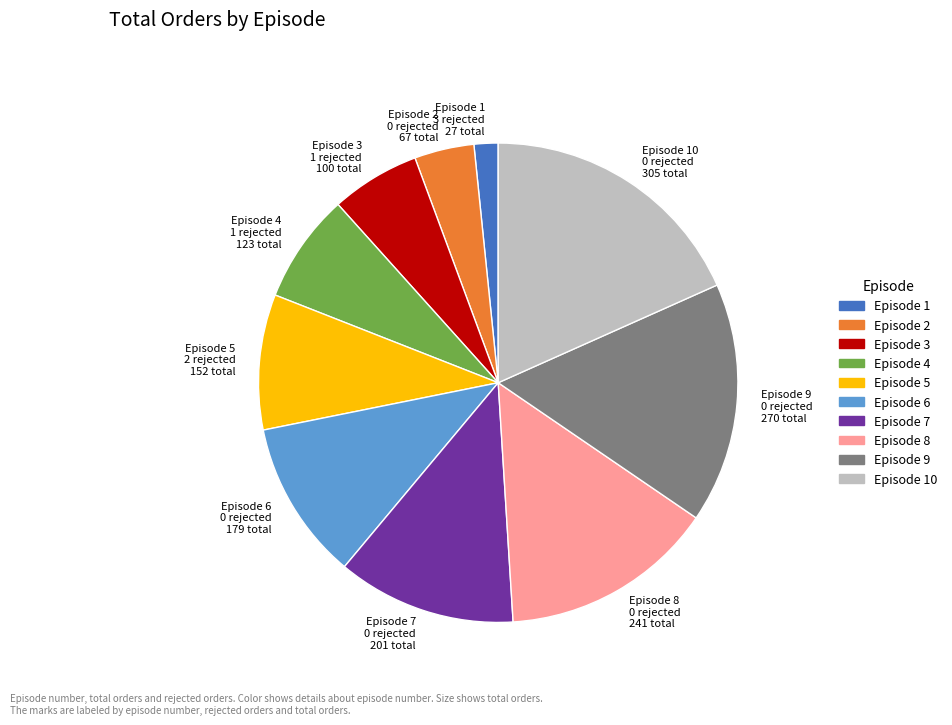

Do Episode 3 and Episode 4 together represent more than half of the pie?

No